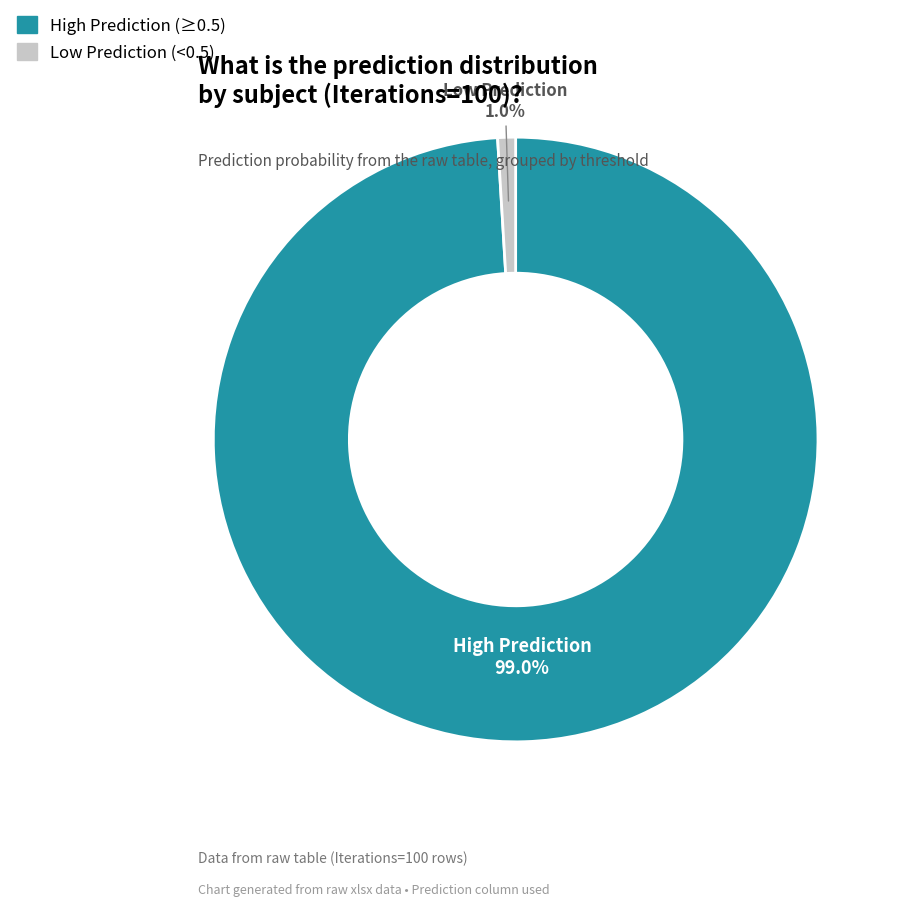

Does any single category account for the majority?

Yes